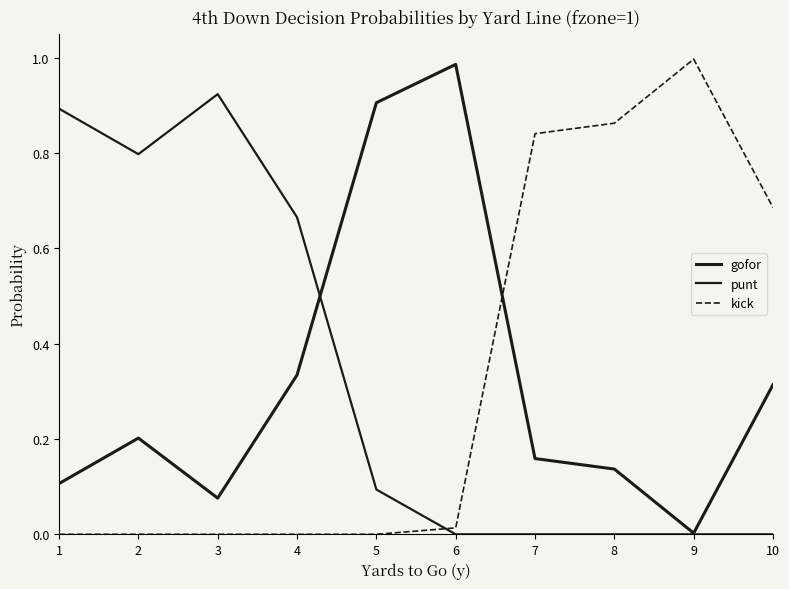

At 2, list the series in order from largest to smallest.

punt, gofor, kick